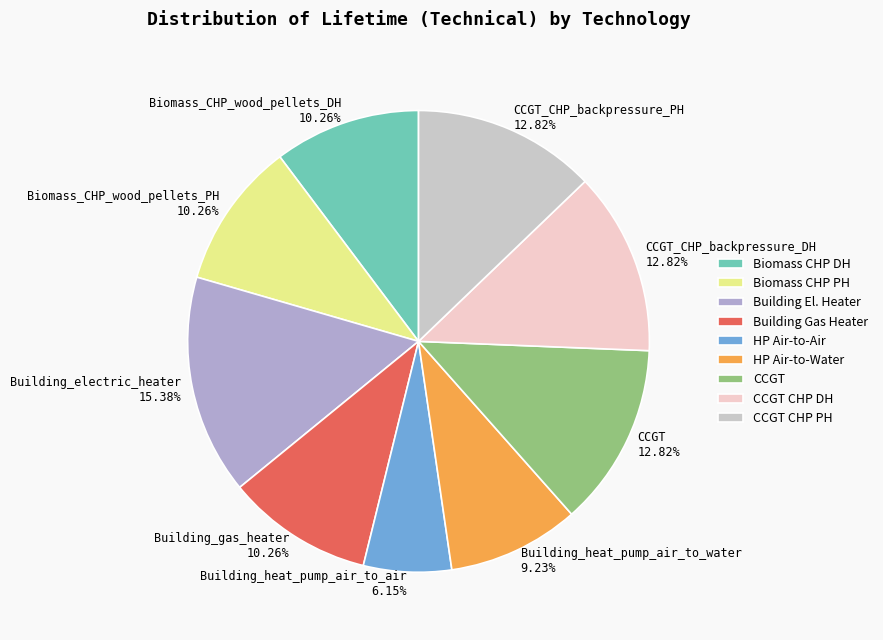

What is the ratio of the value at Building_heat_pump_air_to_water 9.23% to the value at Building_electric_heater 15.38%?

0.6